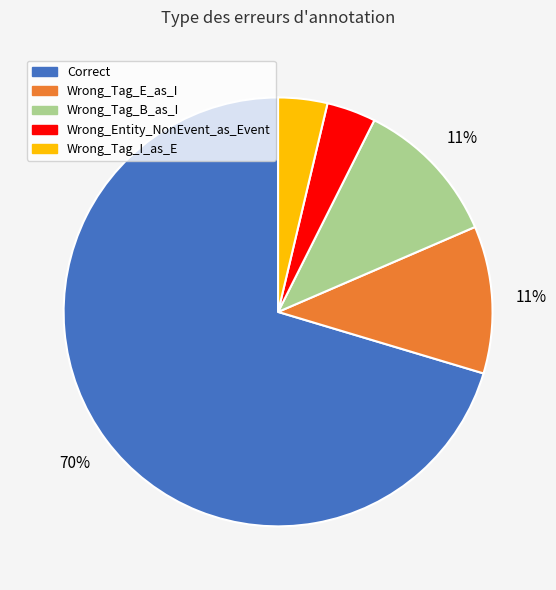

Approximately how many times larger is the value at Wrong_Tag_I_as_E compared to Wrong_Entity_NonEvent_as_Event?

1.0